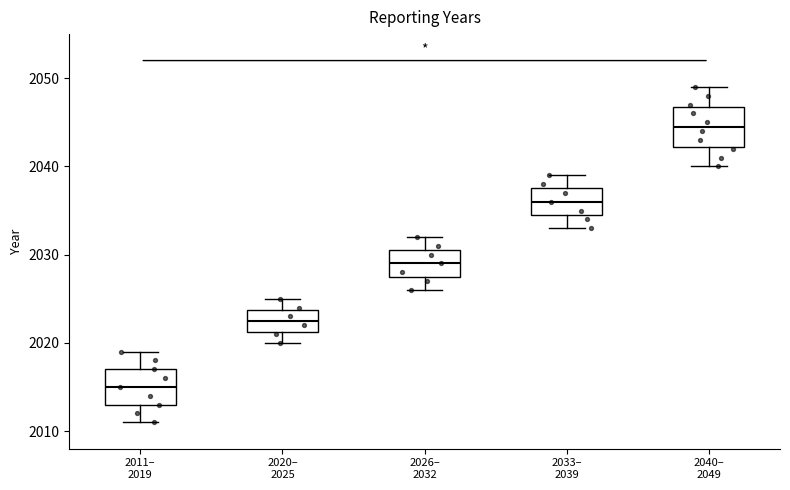

Where is the upper edge of the box for 2020– 2025 on the y-axis? The values are not printed on the chart, so give them approximately, as read against the axis.

2024